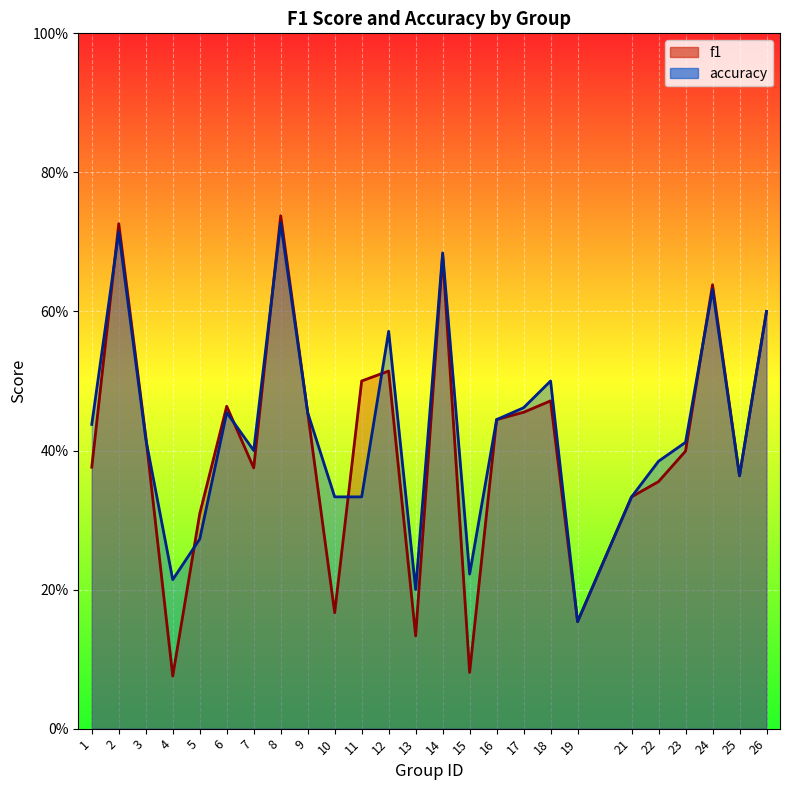

The f1 series shows 0.1 at 17. True or false?

False